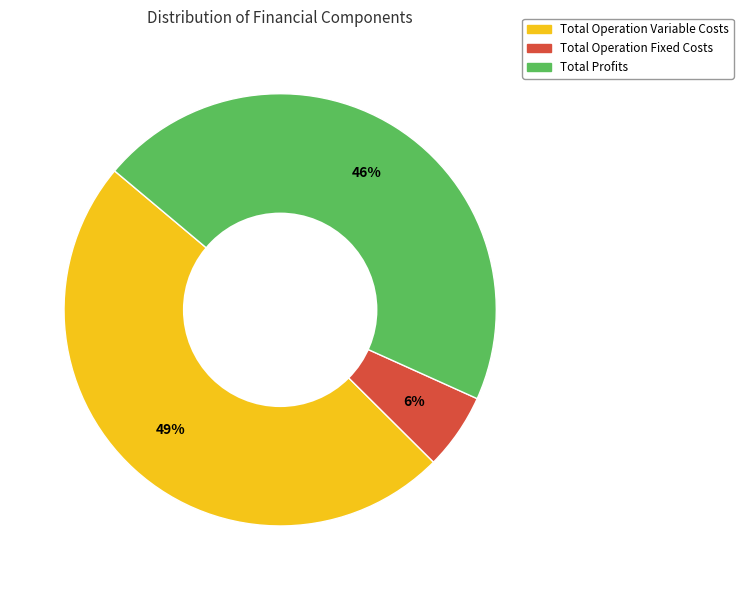

Is there any slice that represents more than half of the pie?

No